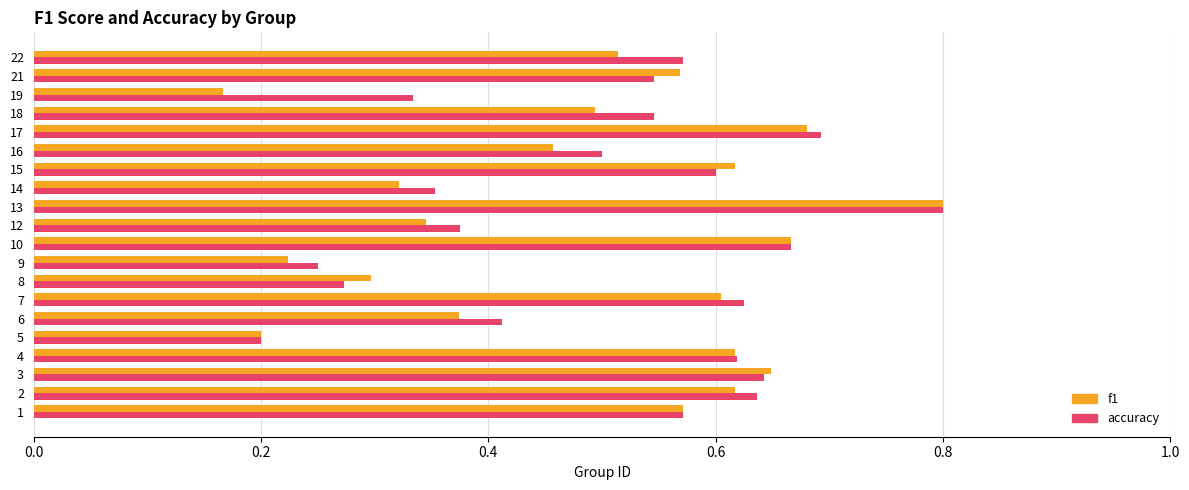

What is the sum of all f1 values?

9.8